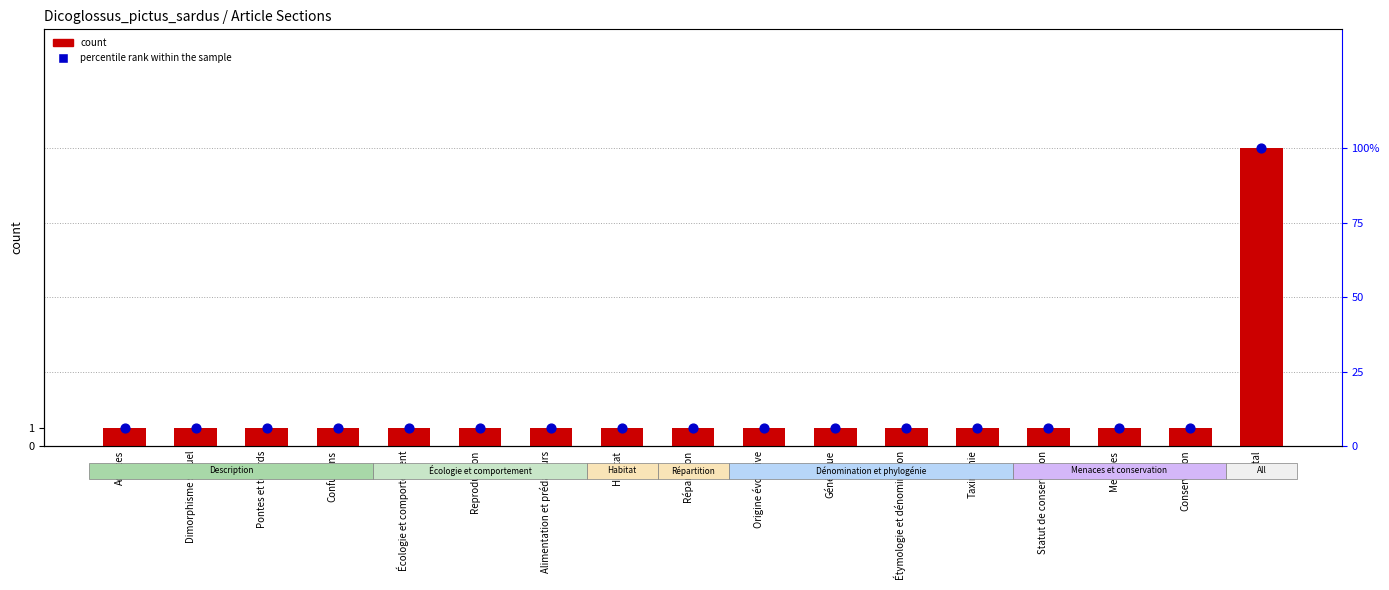

Is the value of percentile rank within the sample at Taxinomie greater than the value of count at Répartition?

Yes